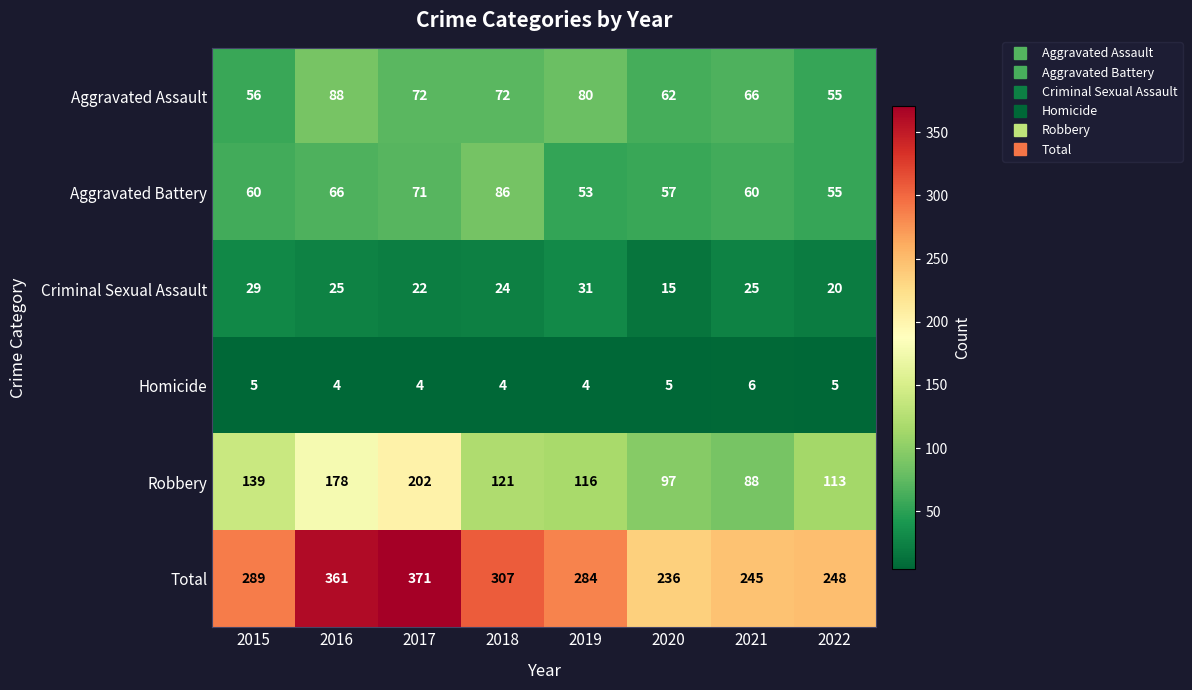

Is the value of Homicide at 2022 greater than the value of Total at 2019?

No